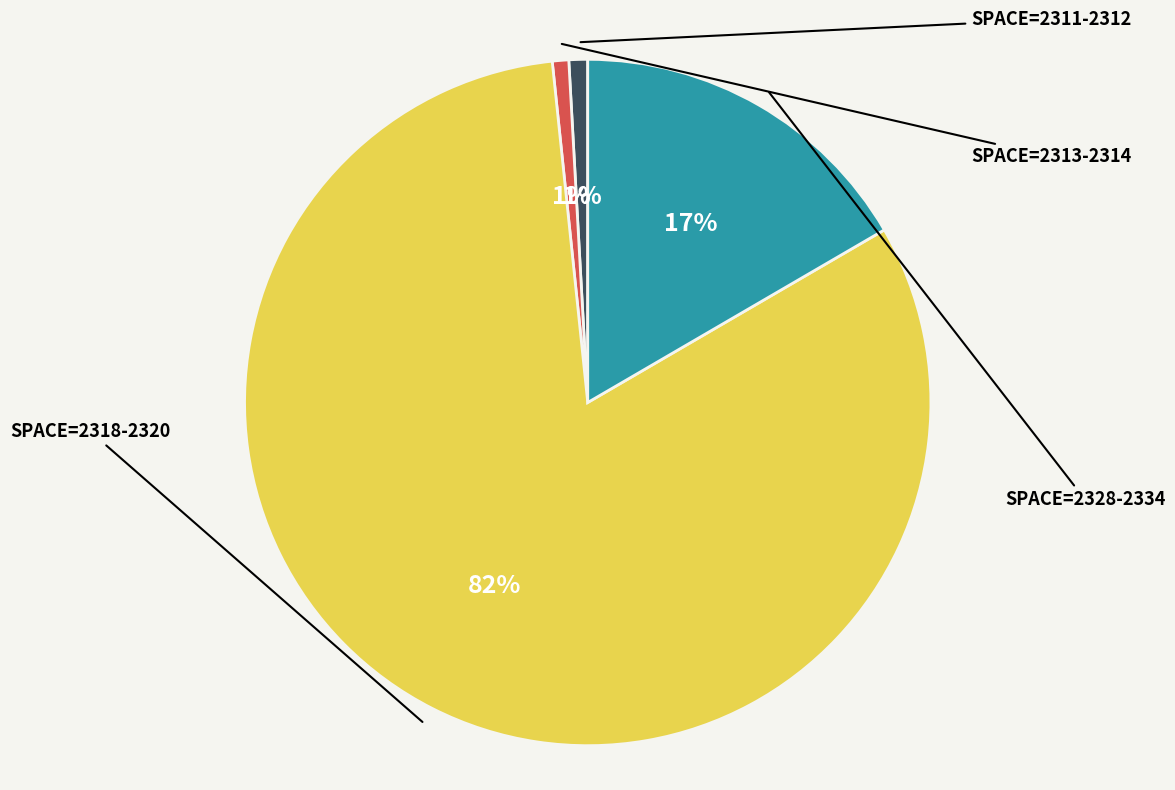

How many segments does this pie chart have?

4